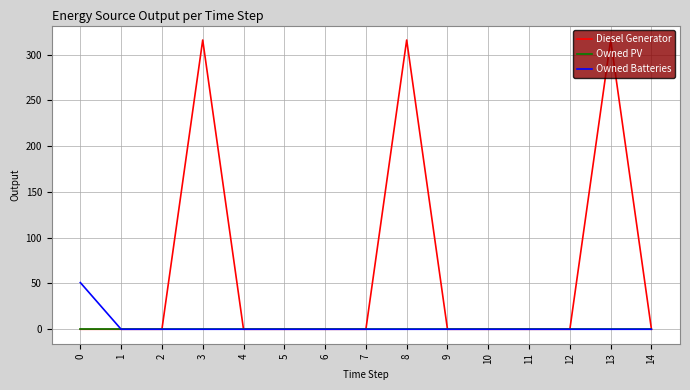

What is the sum of all Owned Batteries values?

51